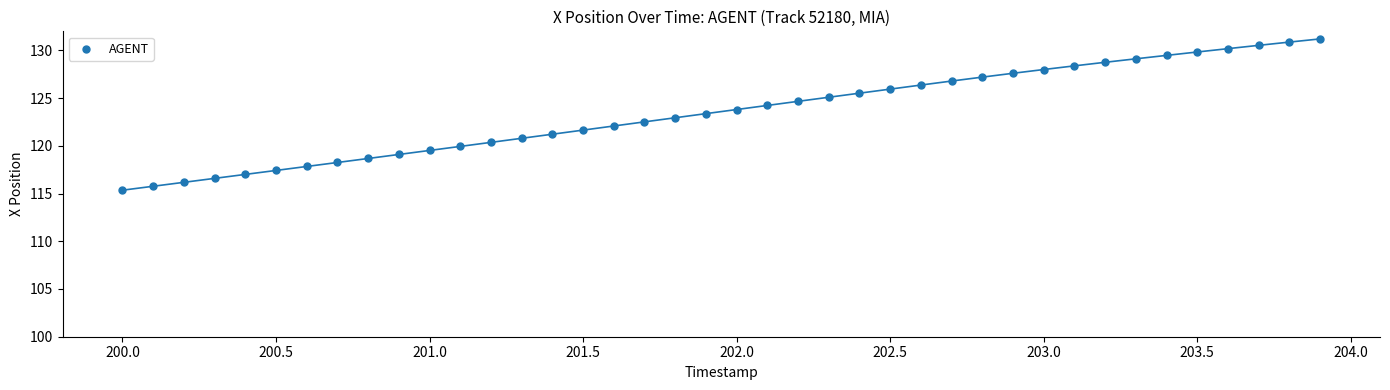

What is the range of X values (max minus min)?

3.9